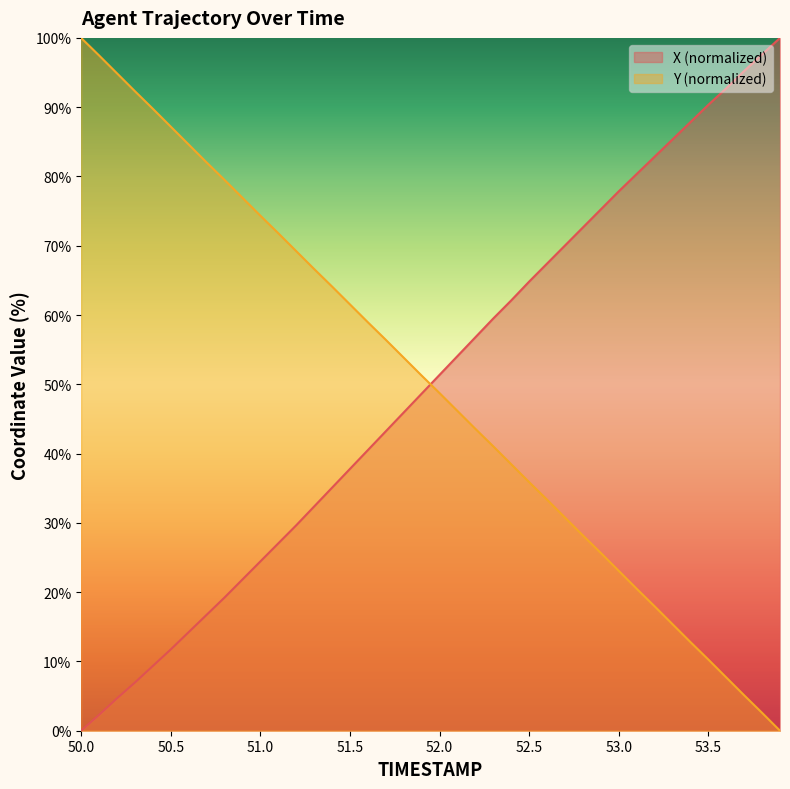

What is the sum of the X values at 52.9 and 50.9?

97.1